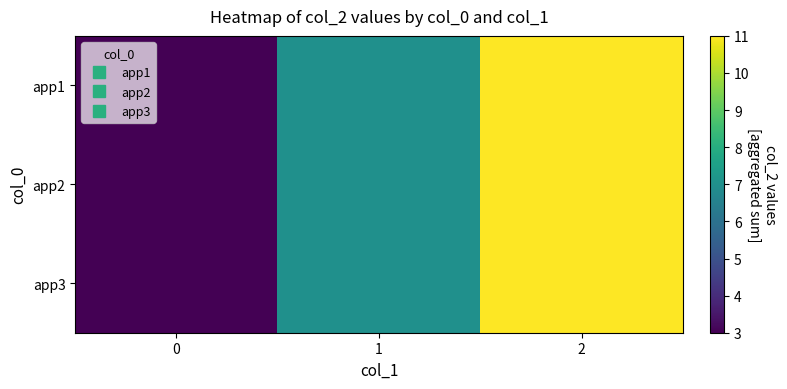

Which label corresponds to the largest value in the chart?

2